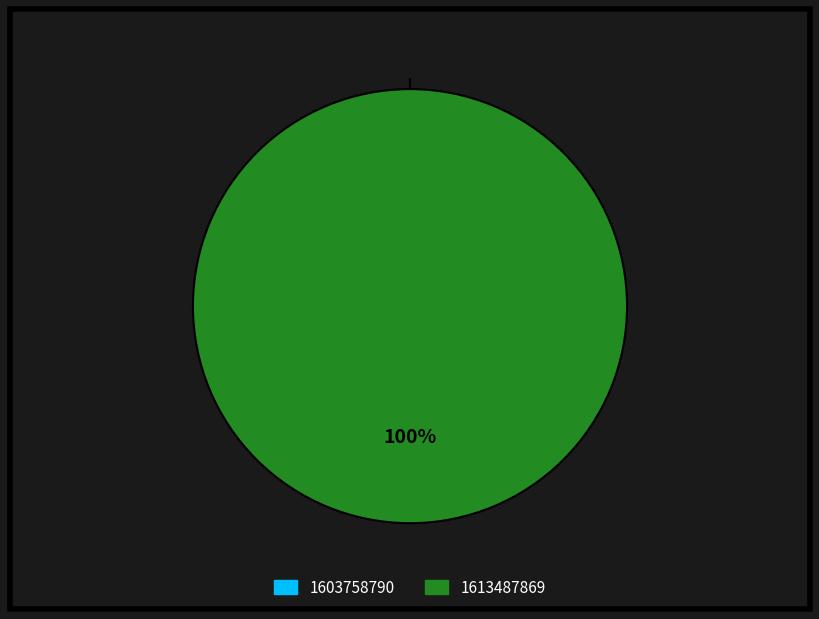

Is there a majority slice in this chart?

Yes